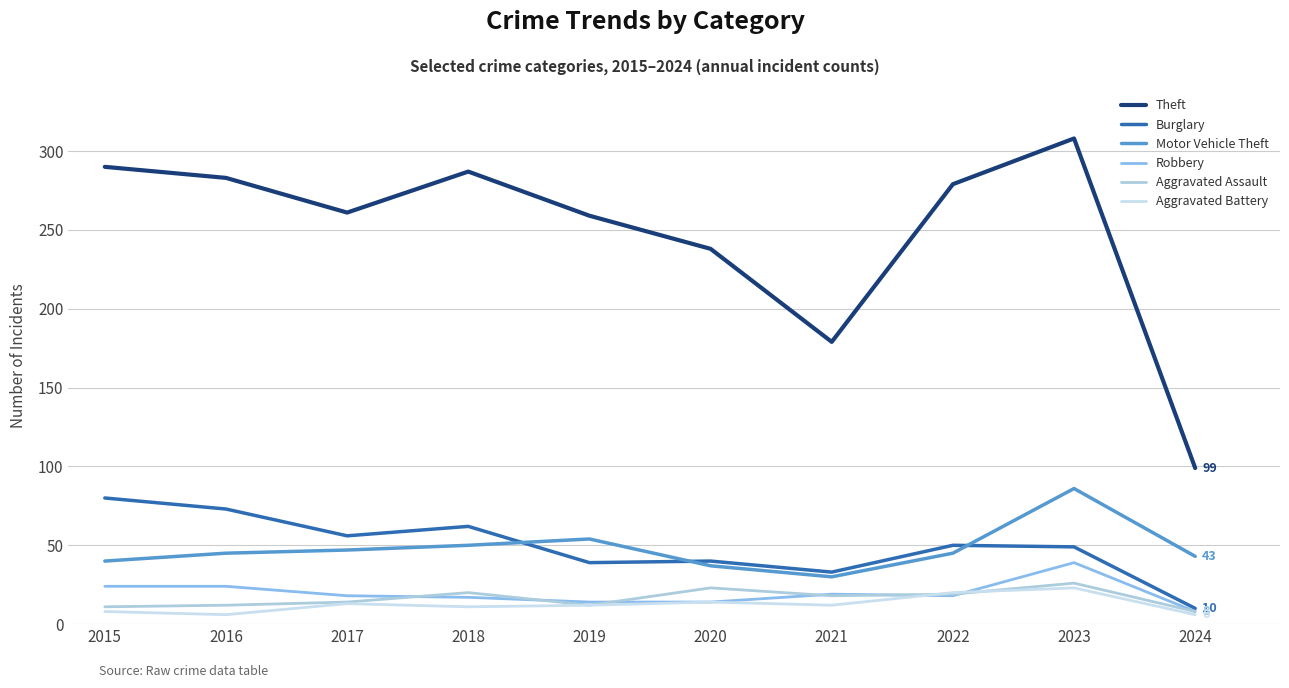

Is the value of Theft at 2022 greater than the value of Burglary at 2015?

Yes